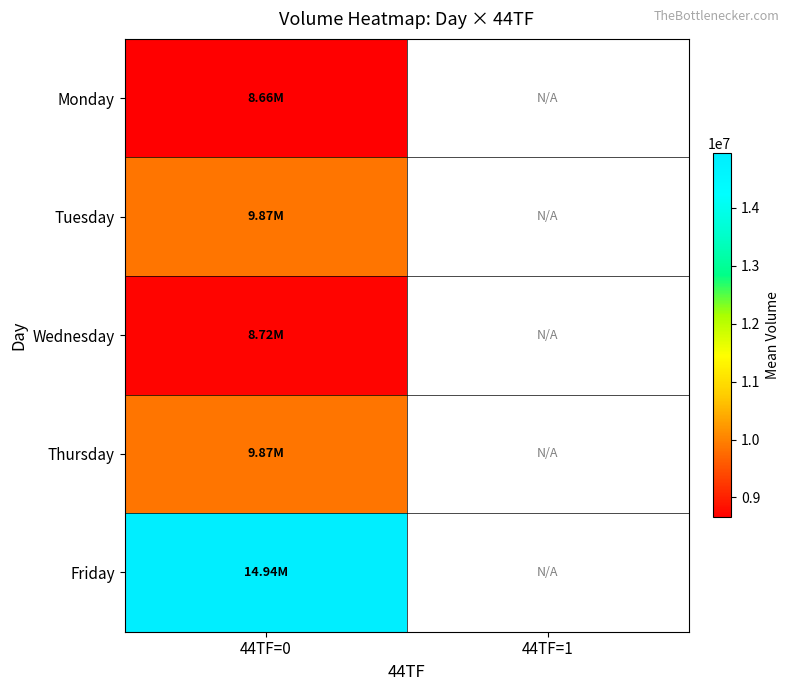

List the labels in order of Wednesday value, smallest first.

44TF=0, 44TF=1